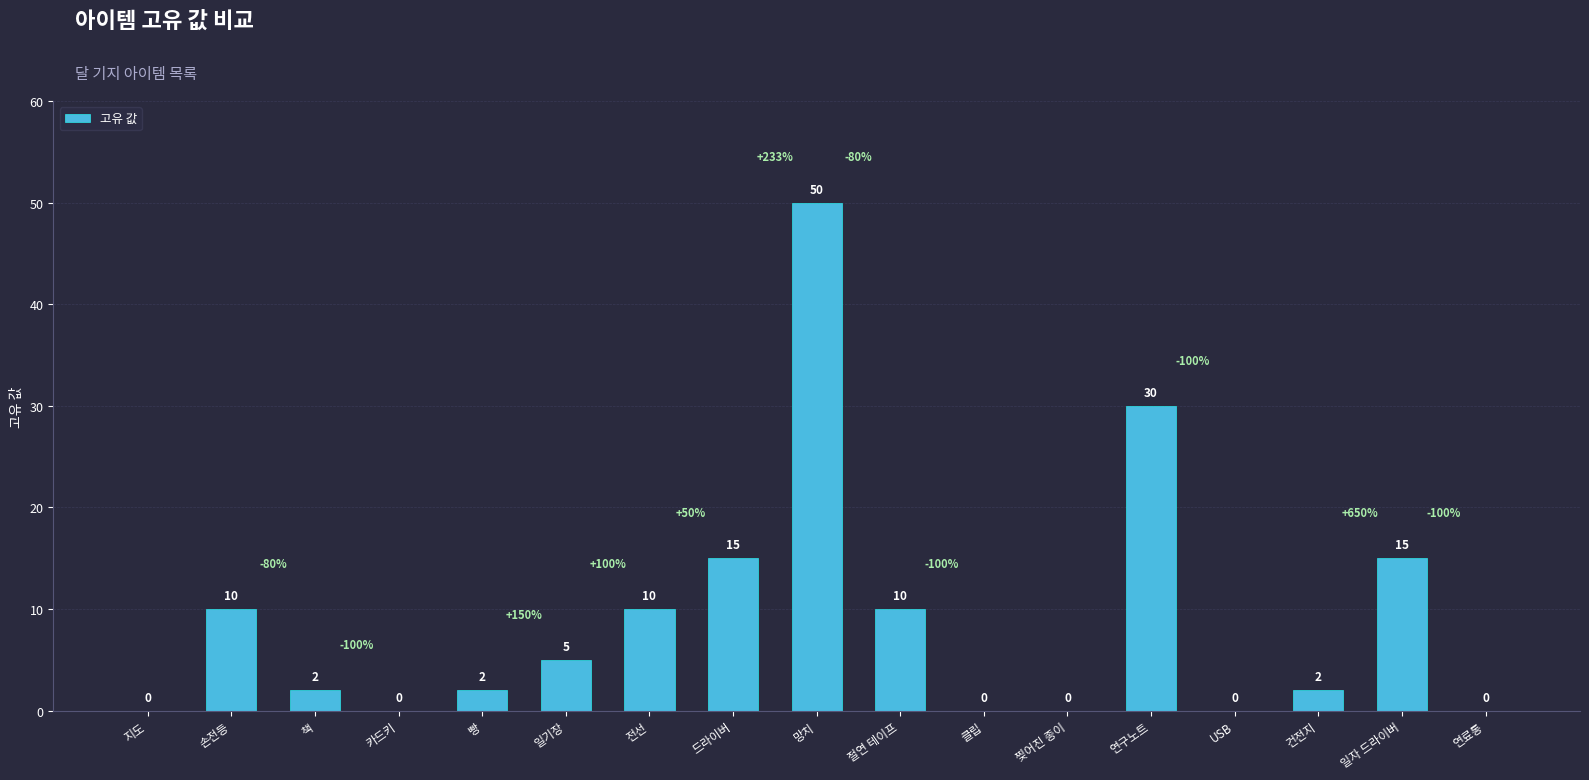

The chart shows a value of 15 at USB. True or false?

False